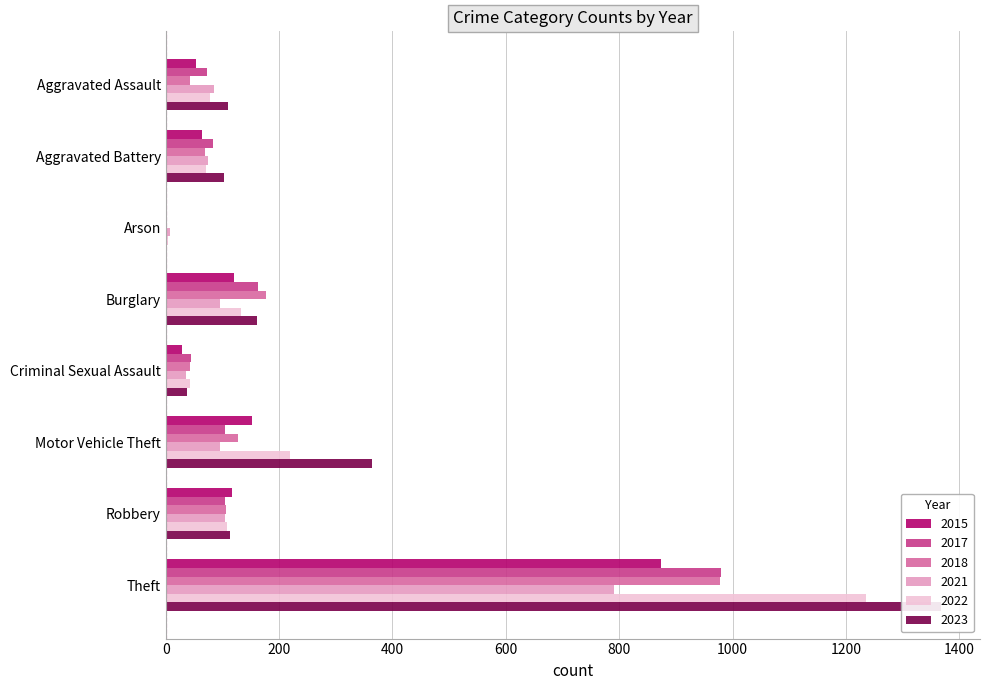

Reading right to left, transcribe all the data shown in this chart.

2015: 1400=874	1200=117	1000=152	800=28	600=121	400=2	200=64	0=54
2017: 1400=979	1200=105	1000=104	800=44	600=162	400=1	200=83	0=72
2018: 1400=977	1200=107	1000=127	800=43	600=176	400=3	200=70	0=43
2021: 1400=791	1200=105	1000=96	800=36	600=95	400=8	200=75	0=86
2022: 1400=1235	1200=108	1000=219	800=43	600=132	400=4	200=71	0=78
2023: 1400=1368	1200=114	1000=364	800=38	600=161	400=2	200=102	0=110